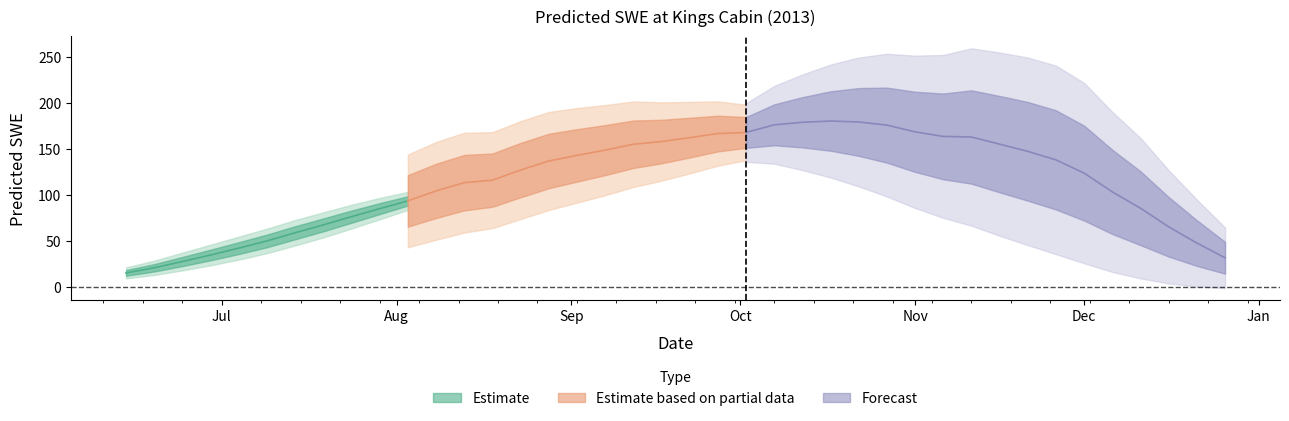

What is the sum of the values at 2013-10-07 and 2013-10-22?

355.0